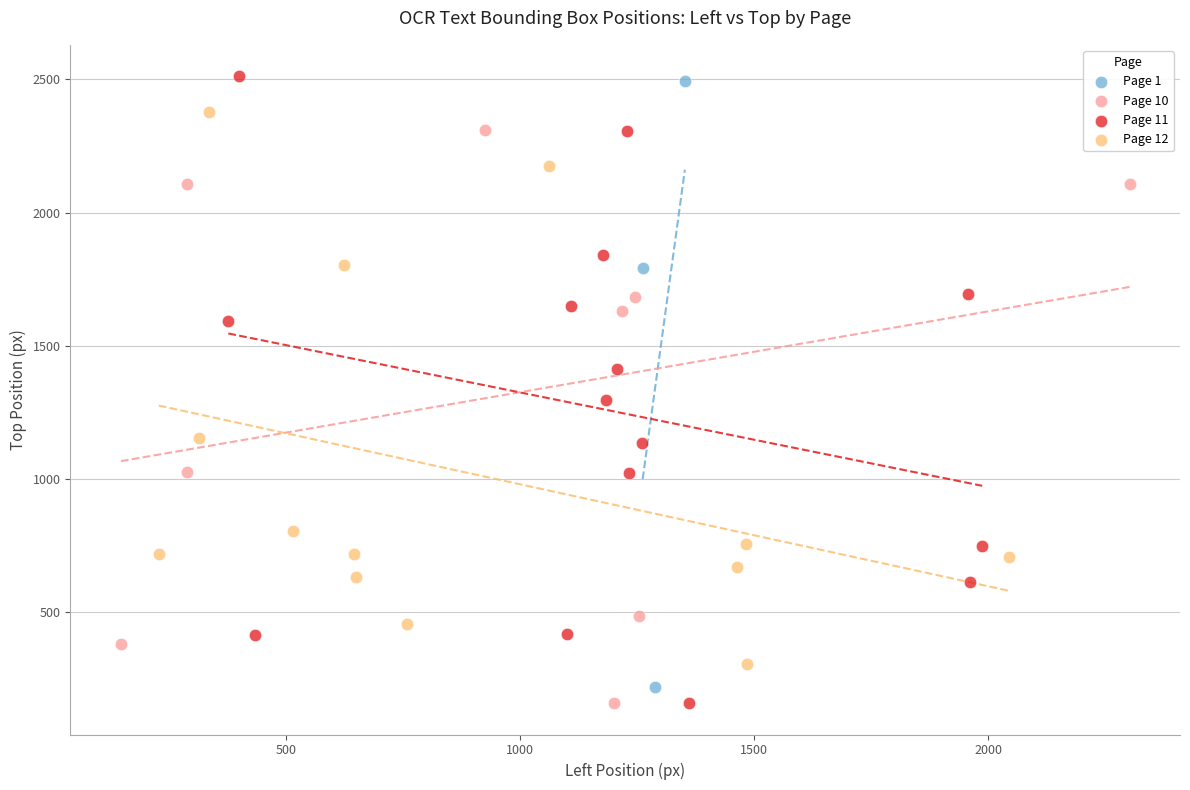

What are all the series names shown in the legend?

Page 1, Page 10, Page 11, Page 12